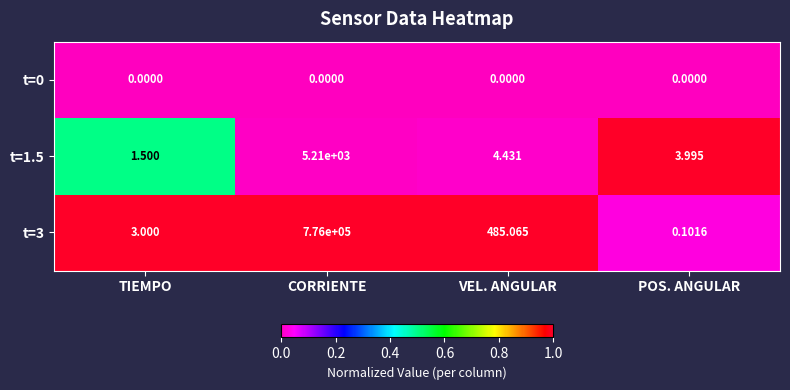

At which category does the chart reach its peak across all series?

CORRIENTE